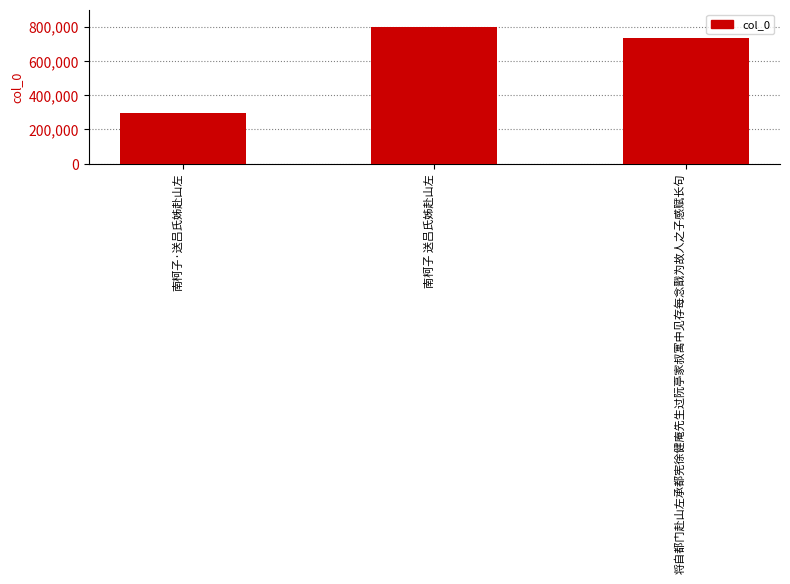

The chart shows a value of 364121 at 南柯子 送吕氏姊赴山左. True or false?

False